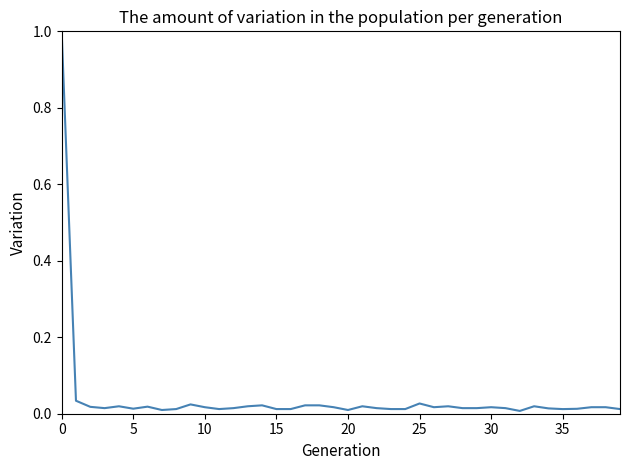

What is the greatest value displayed?

1.0